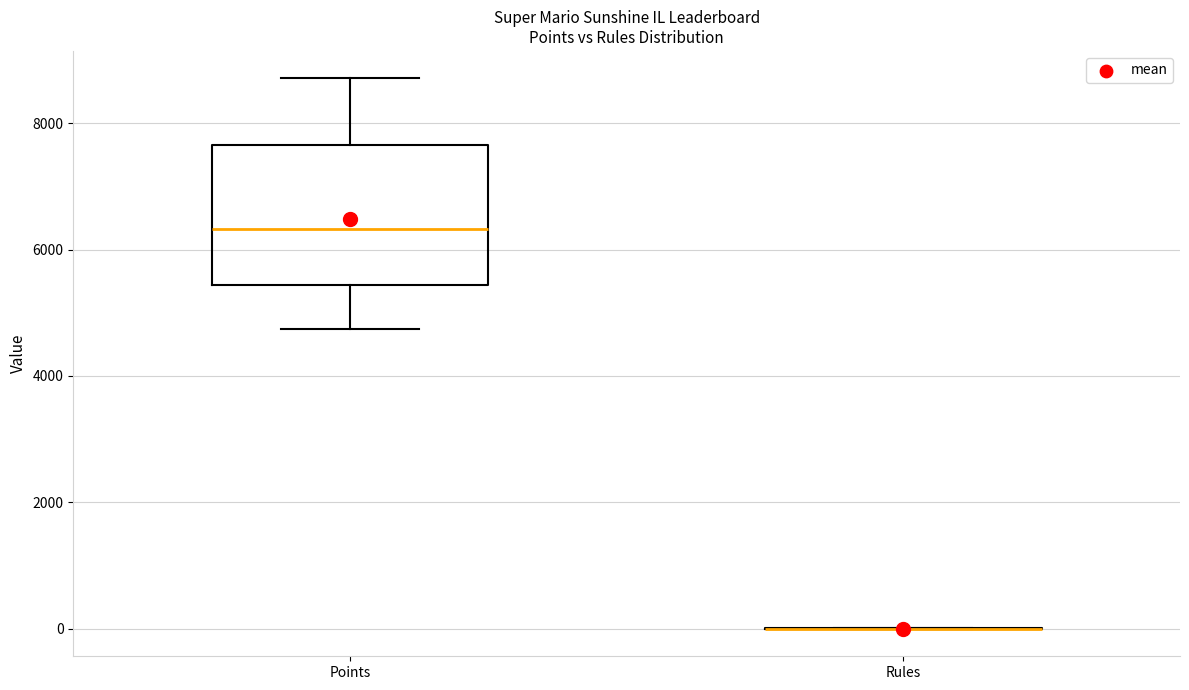

Reading left to right, transcribe this box plot: for each box, give where its median line is, the range the box spans, and where its two whiskers end, as read against the y-axis. The values are not printed on the chart, so give them approximately, as read against the axis.

Points: median 6400, box 5400 to 7600, whiskers 4800 to 8800
Rules: box collapsed to a line at 0, whiskers 0 to 0